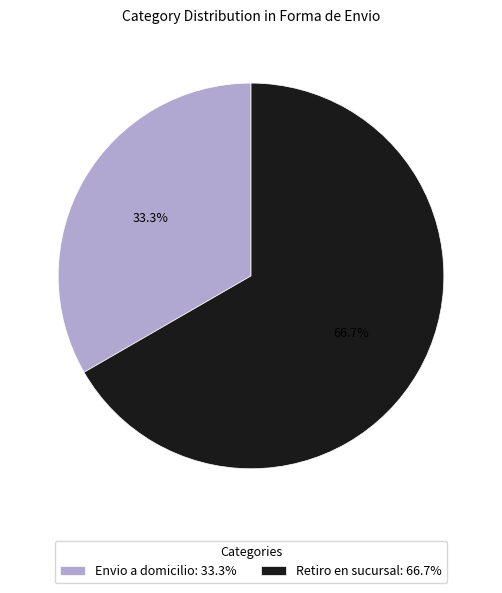

Combined, do Envio a domicilio and Retiro en sucursal account for over 50%?

Yes